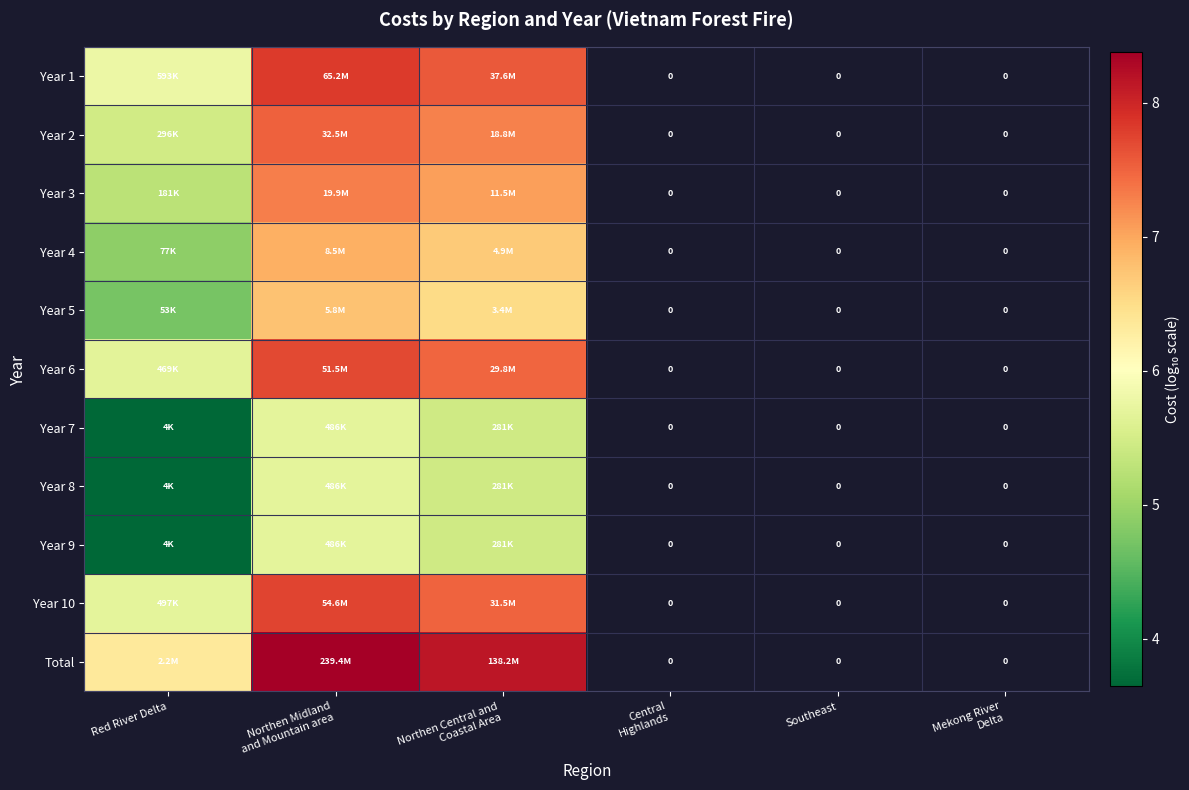

Is the value of Total at Central Highlands greater than the value of Year 10 at Southeast?

No